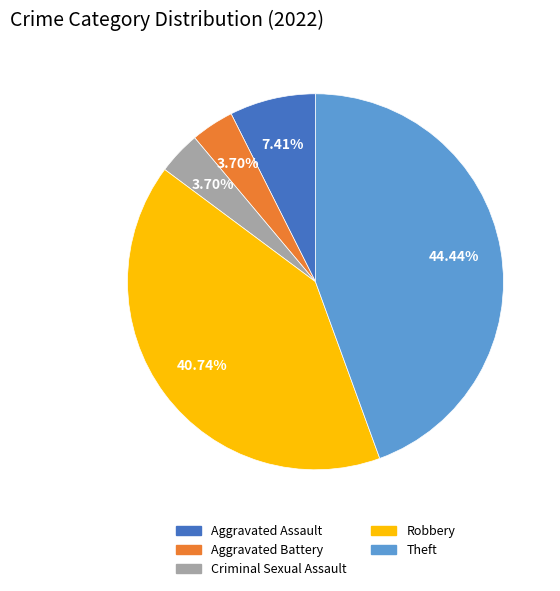

What percentage is the Aggravated Battery slice, to the nearest percent?

4%